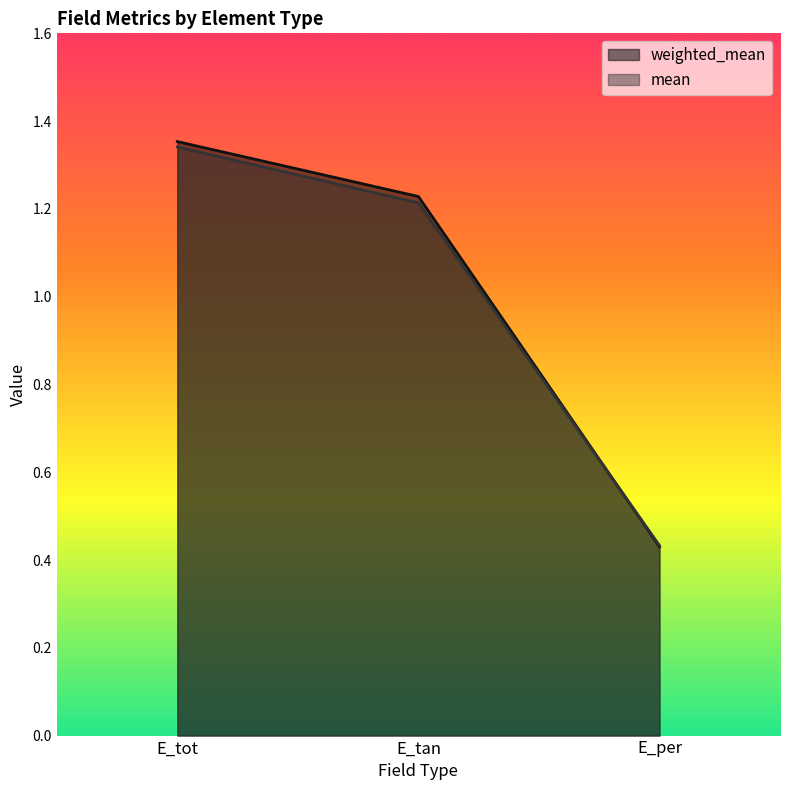

Reading left to right, list all the values displayed in this chart.

weighted_mean: E_tot=1.4	E_tan=1.2	E_per=0.4
mean: E_tot=1.3	E_tan=1.2	E_per=0.4